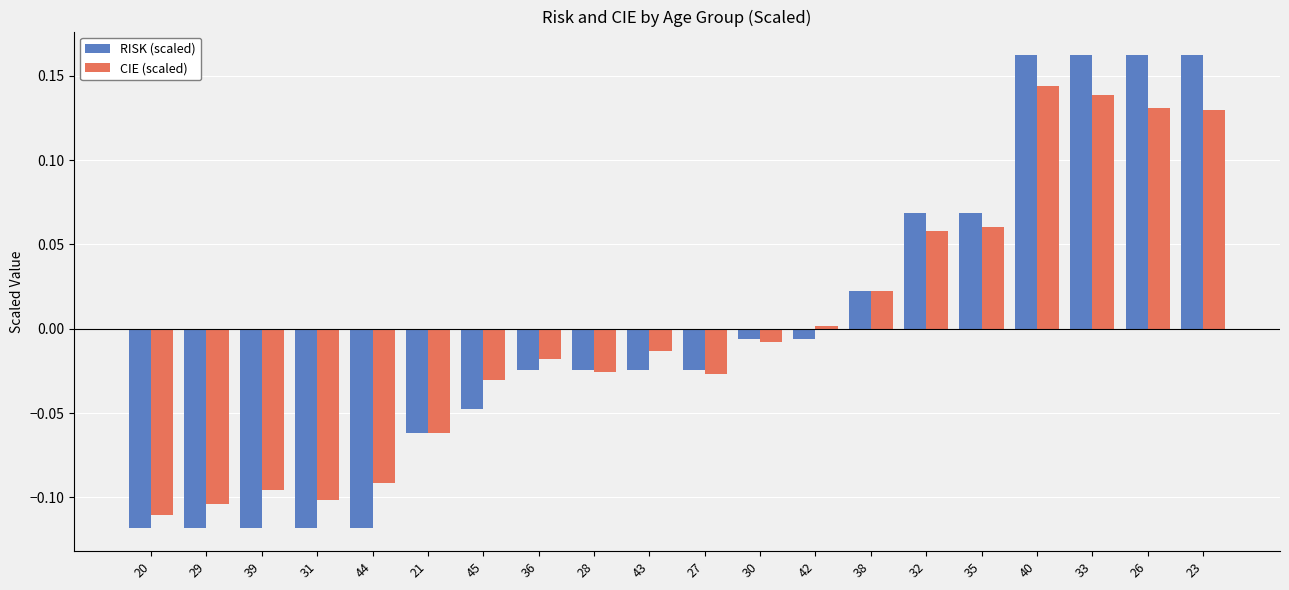

At which label does CIE (scaled) reach its minimum?

20